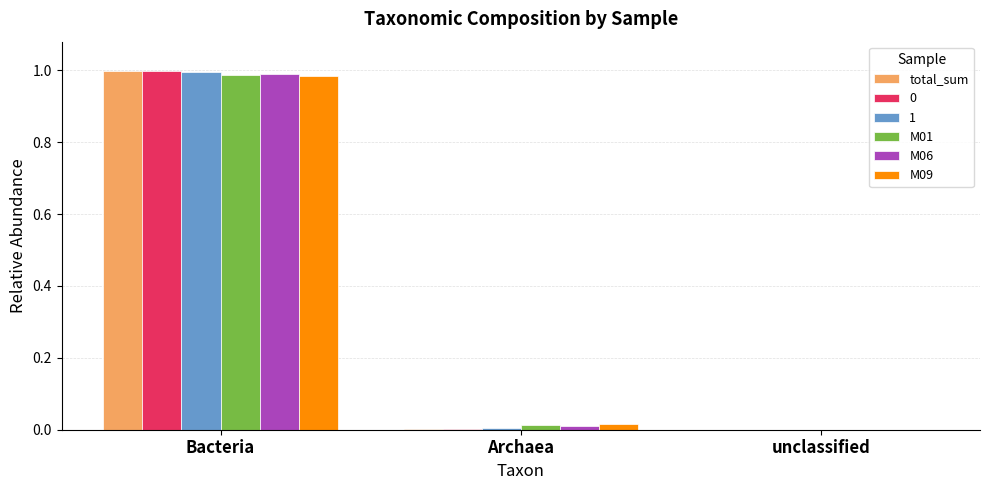

Is the value of M01 at unclassified greater than the value of 1 at Bacteria?

No